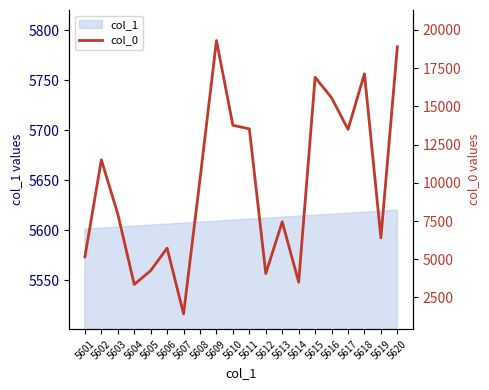

Count the number of categories in the chart.

20